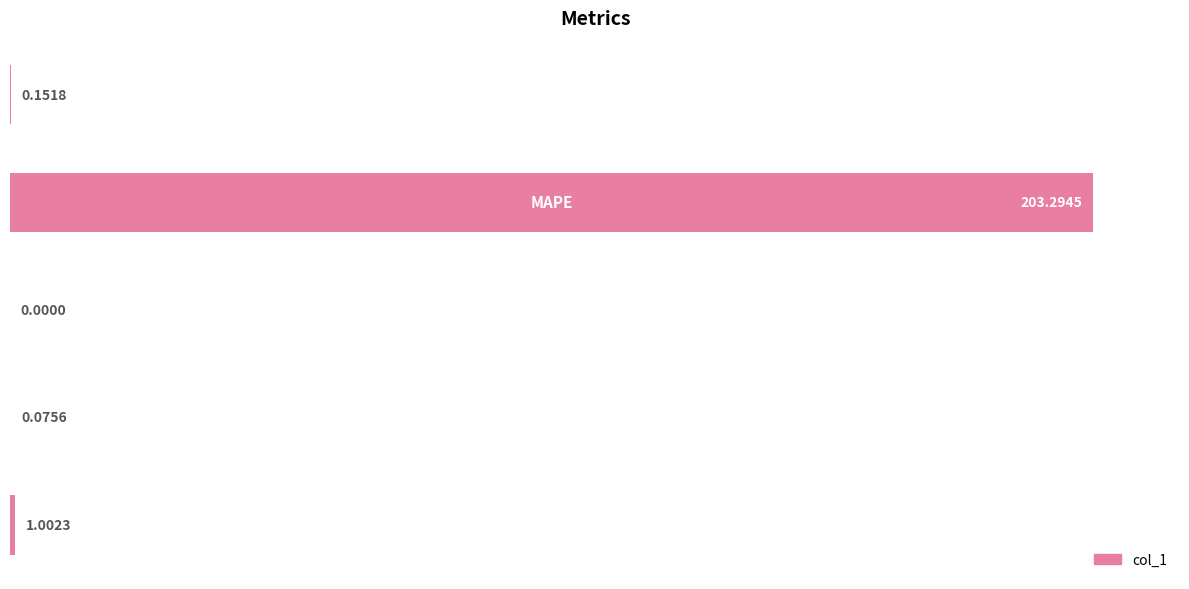

What is the sum of all values?

204.5